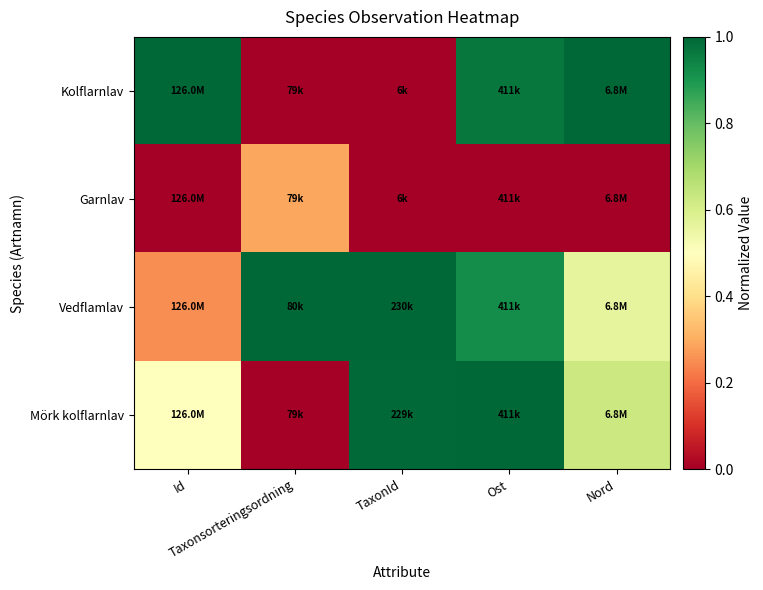

Reading left to right, extract all data points from this chart.

Kolflarnlav: Id=1.0	Taxonsorteringsordning=0.0	TaxonId=0.0	Ost=1.0	Nord=1.0
Garnlav: Id=0.0	Taxonsorteringsordning=0.3	TaxonId=0.0	Ost=0.0	Nord=0.0
Vedflamlav: Id=0.2	Taxonsorteringsordning=1.0	TaxonId=1.0	Ost=0.9	Nord=0.6
Mörk kolflarnlav: Id=0.5	Taxonsorteringsordning=0.0	TaxonId=1.0	Ost=1.0	Nord=0.6